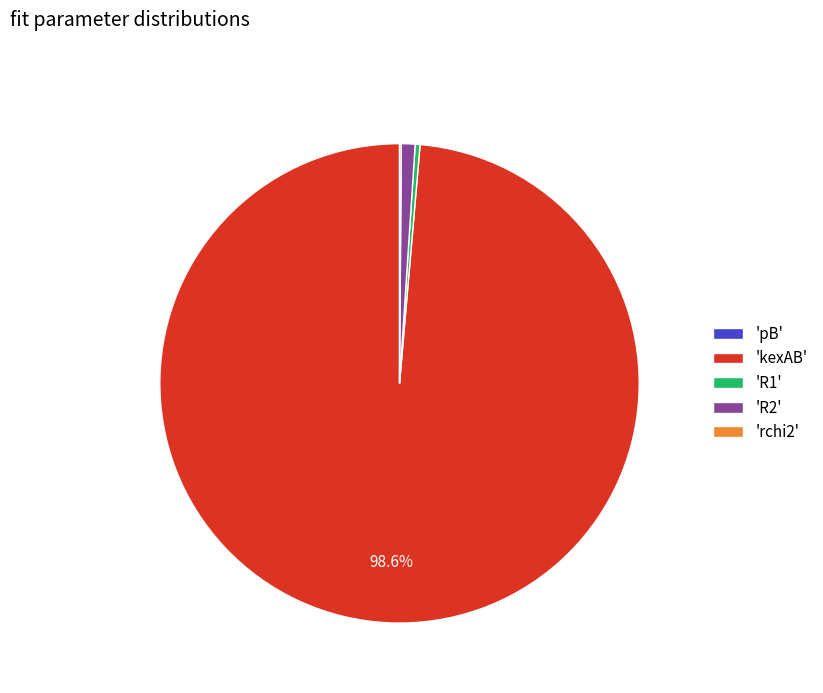

Is there a majority slice in this chart?

Yes